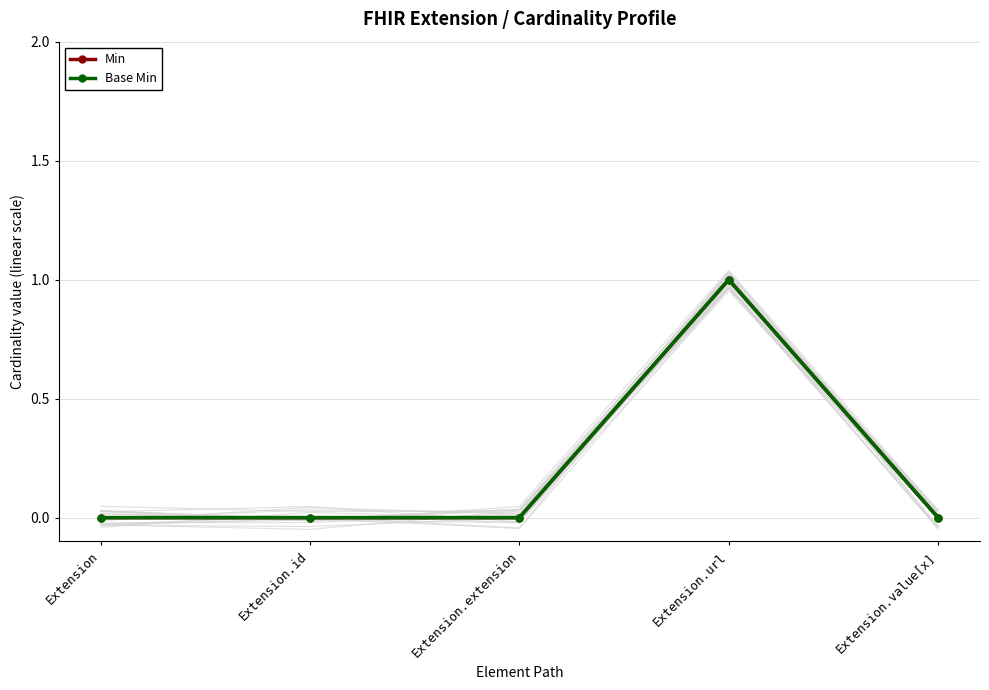

The Min series shows 0 at Extension. True or false?

True